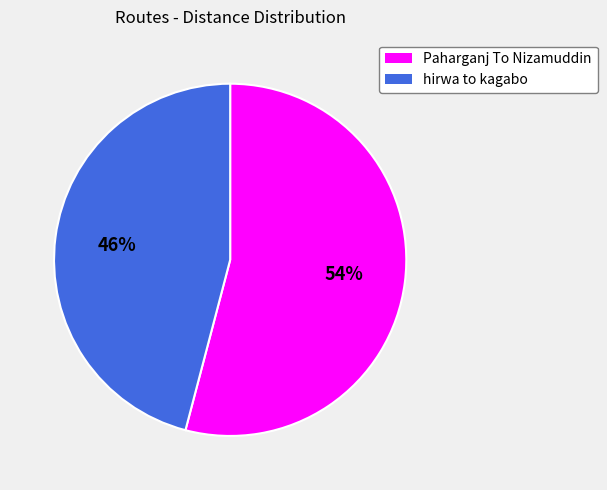

How many slices are in this pie chart?

2